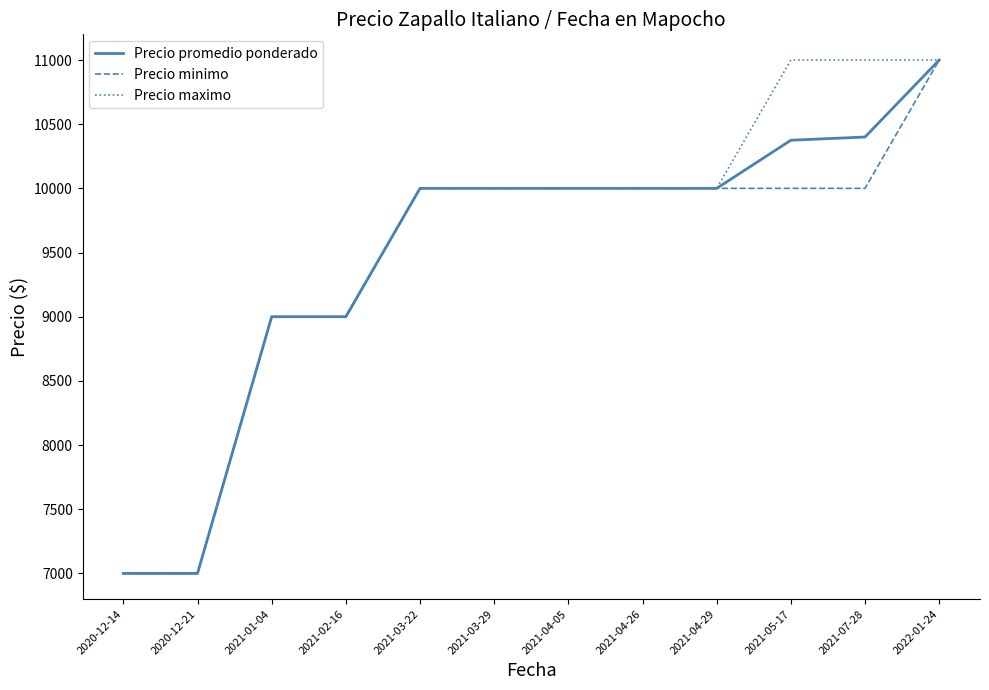

Which category has the highest value in the Precio promedio ponderado series?

2022-01-24